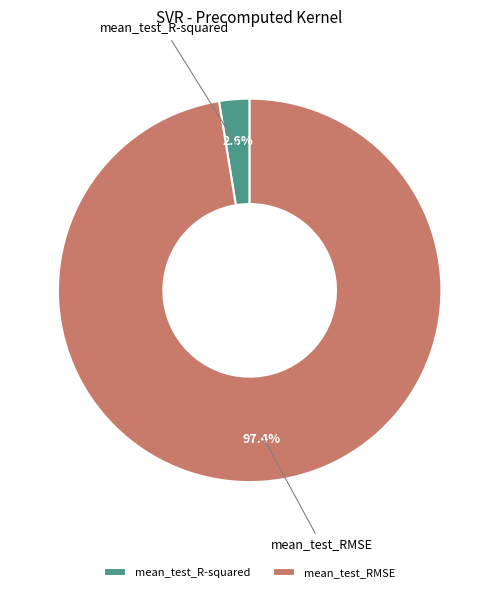

To the nearest percent, what portion does mean_test_R-squared represent?

3%